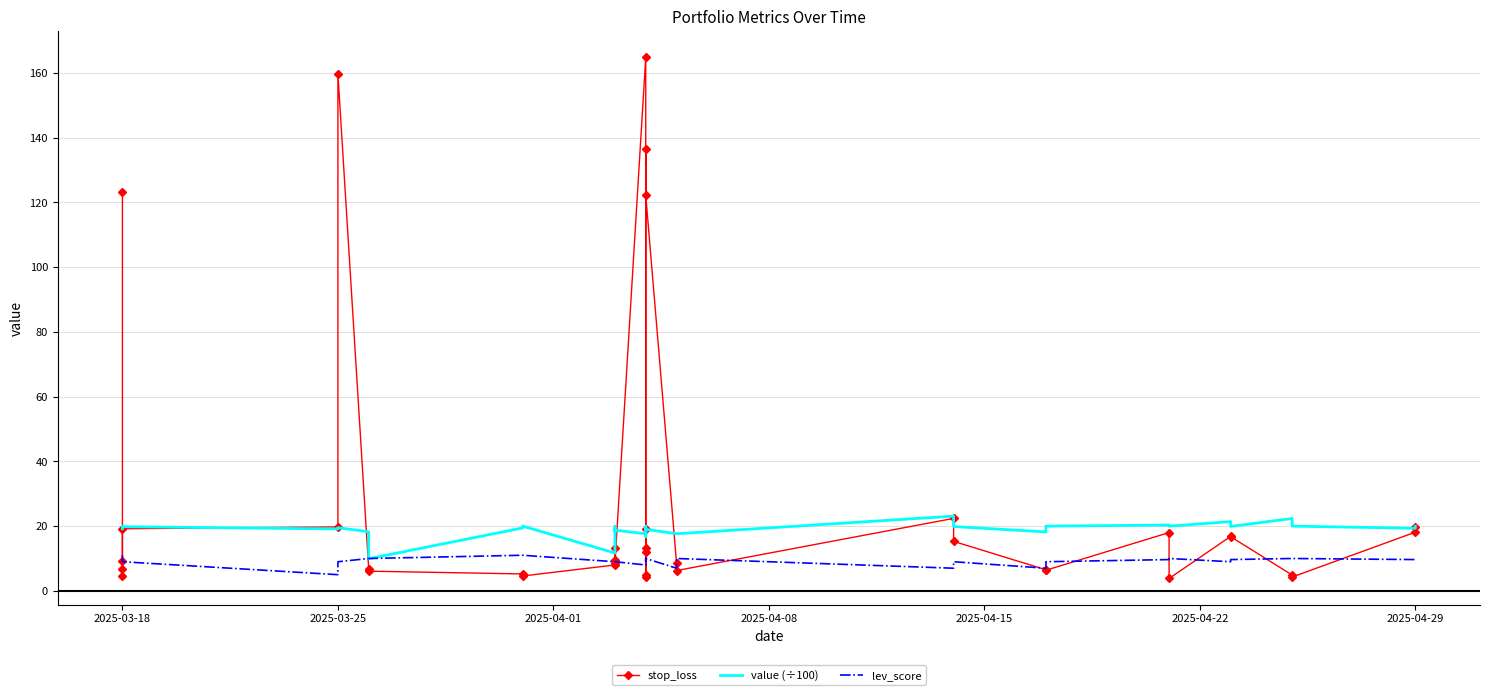

The value (÷100) series shows 38.4 at 33. True or false?

False